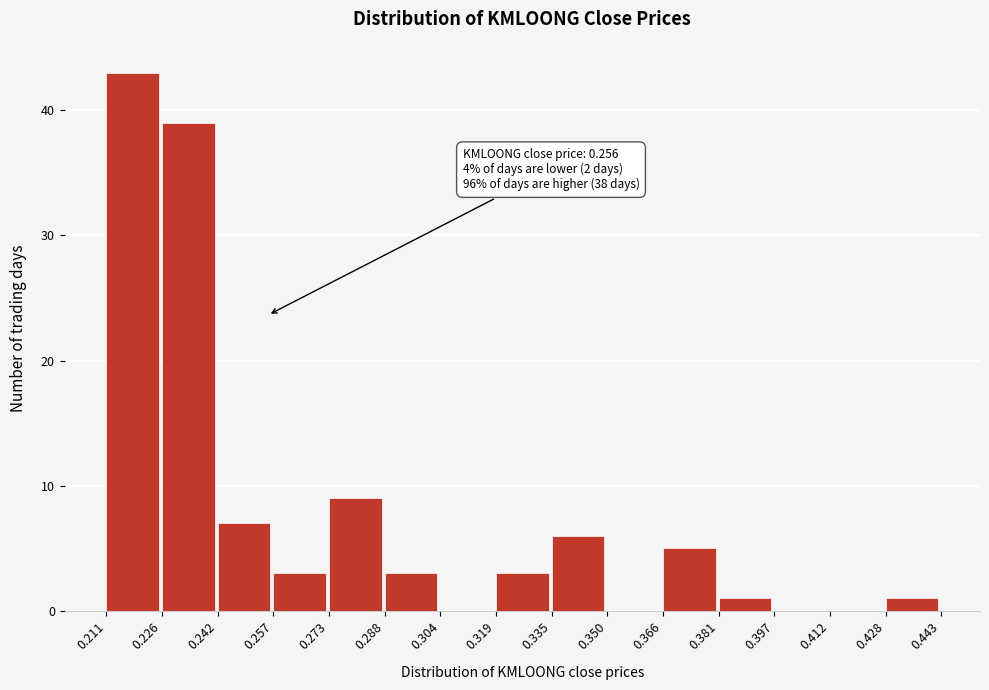

Over which range of the x-axis is the bar tallest?

0.211 to 0.226